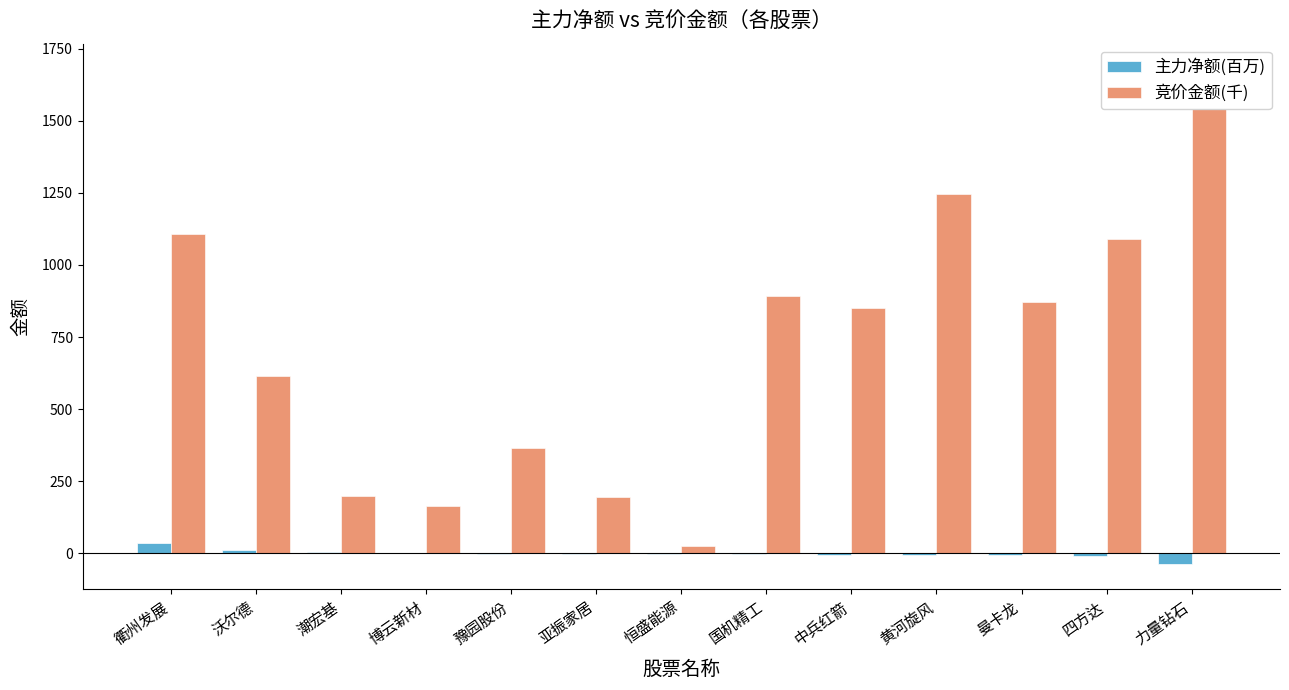

How many bars are there in total?

26